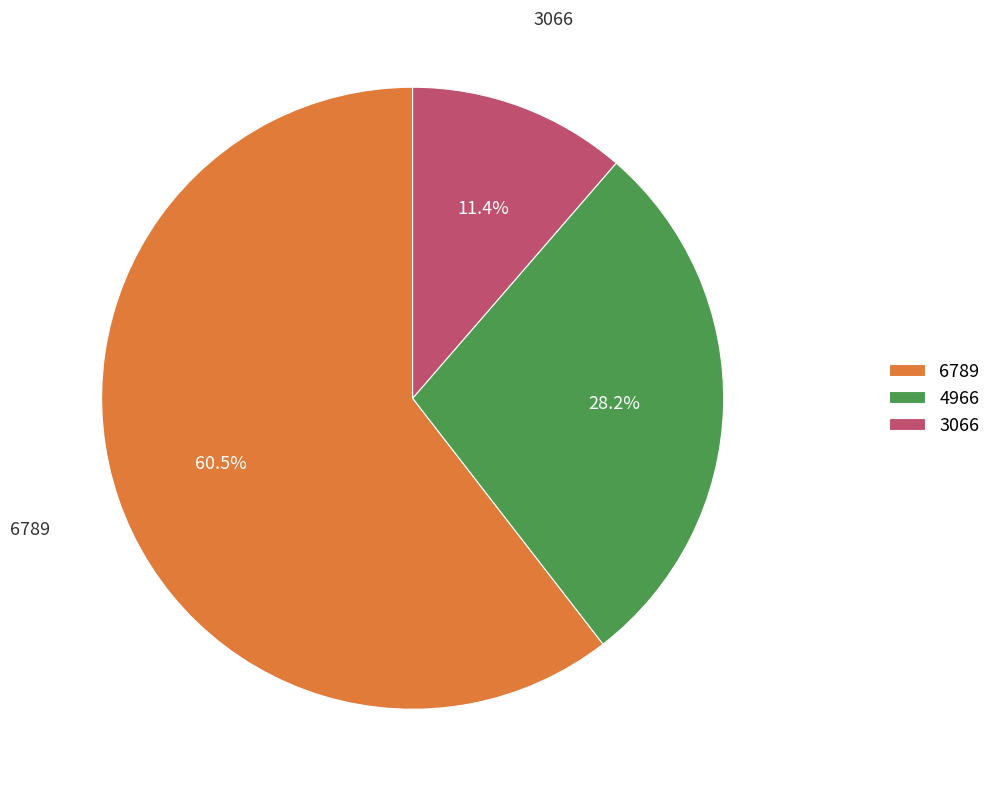

How many slices are in this pie chart?

3